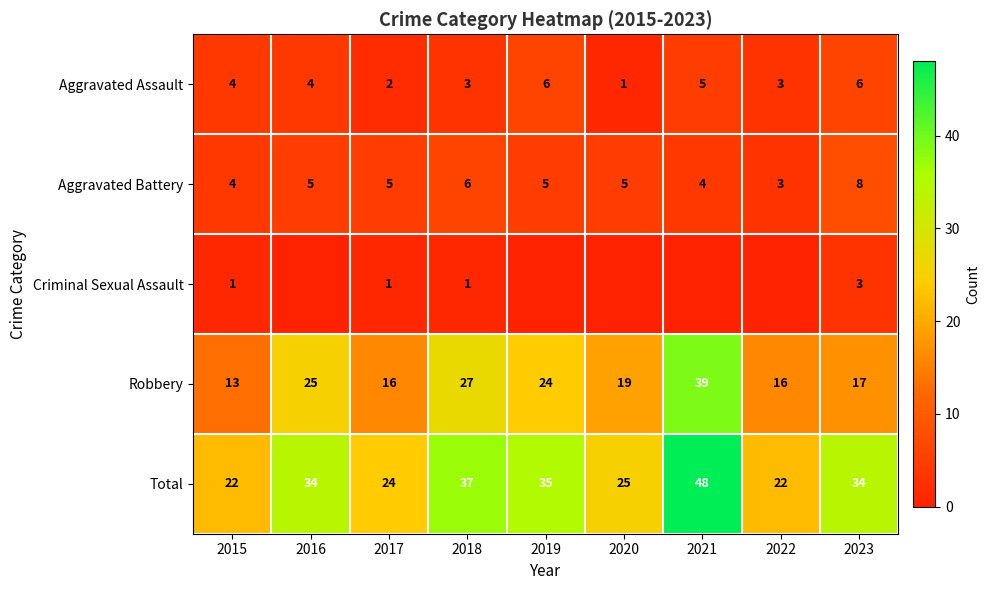

Is it true that Robbery equals 6 at 2016?

False